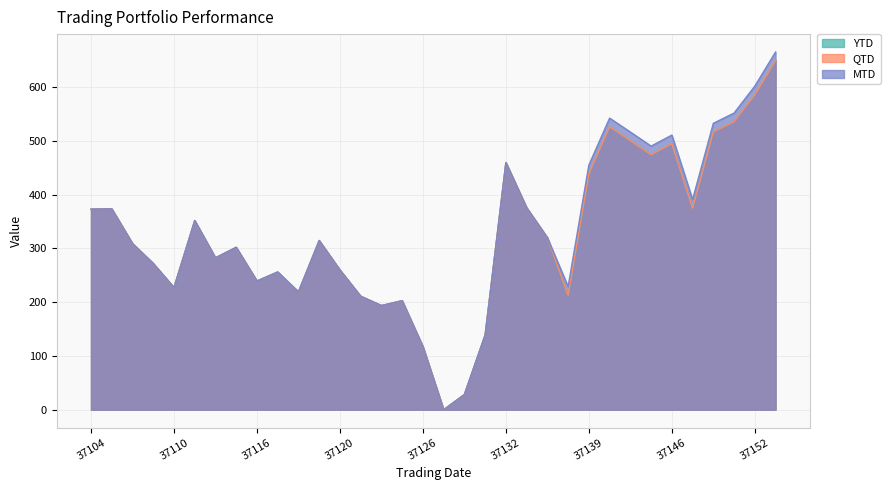

How many lines are shown in the chart?

3